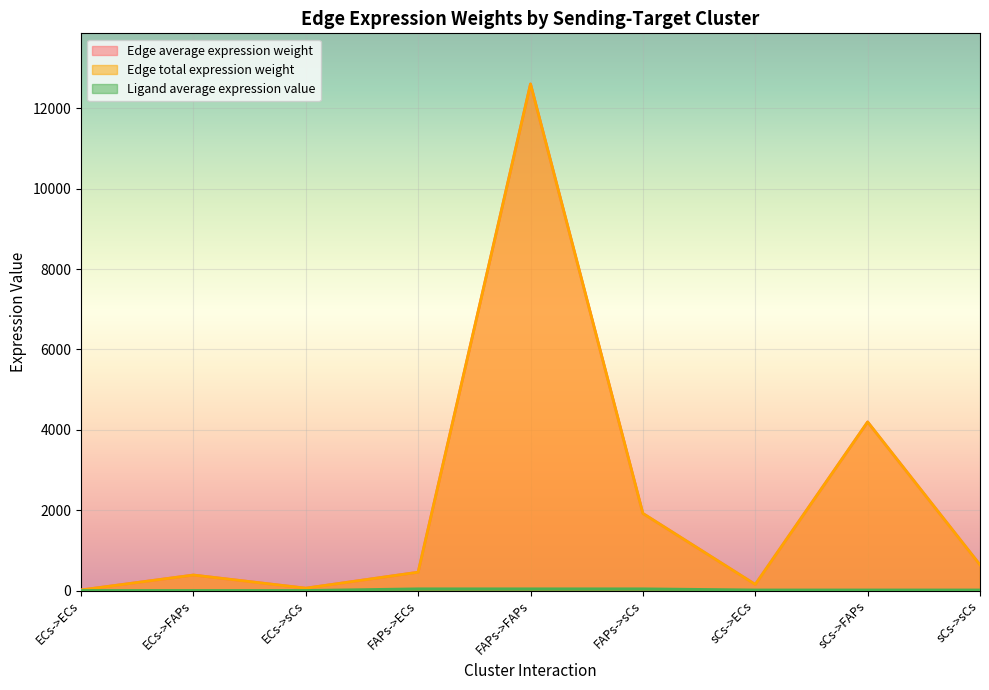

True or false: Edge total expression weight and Ligand average expression value intersect in this chart.

False